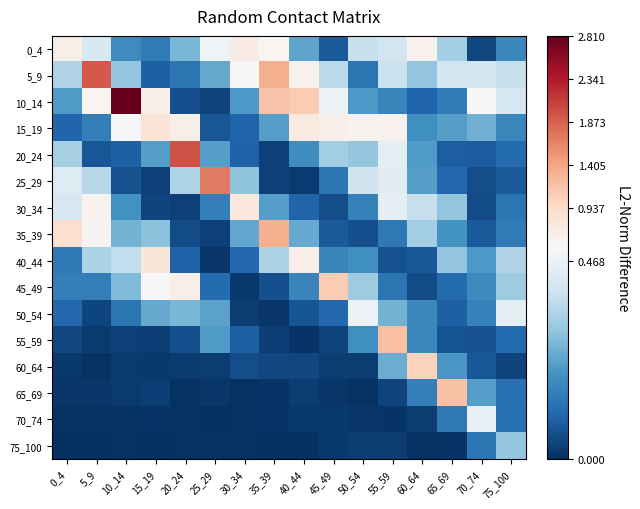

What is the spread (max minus min) of values at 45_49?

1.1